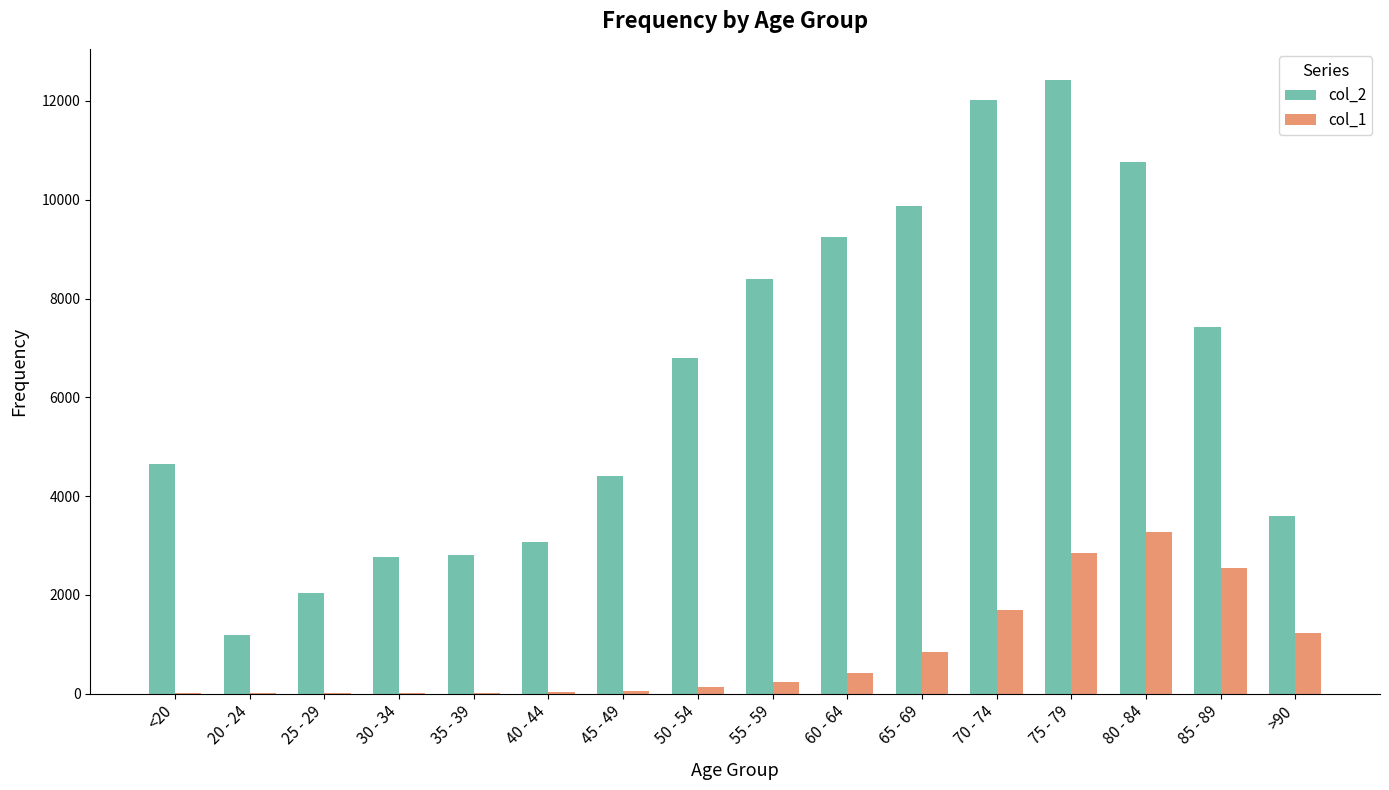

At which category does the chart reach its peak across all series?

75 - 79